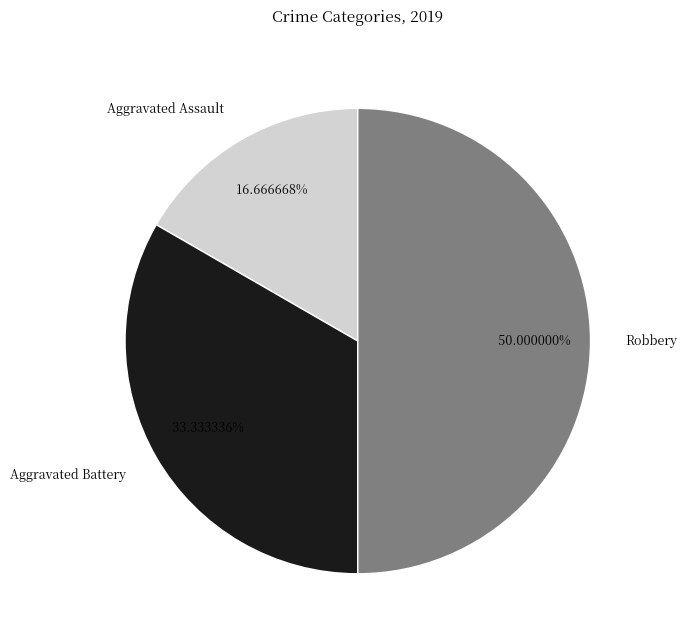

What is the smallest slice in the pie chart?

Aggravated Assault